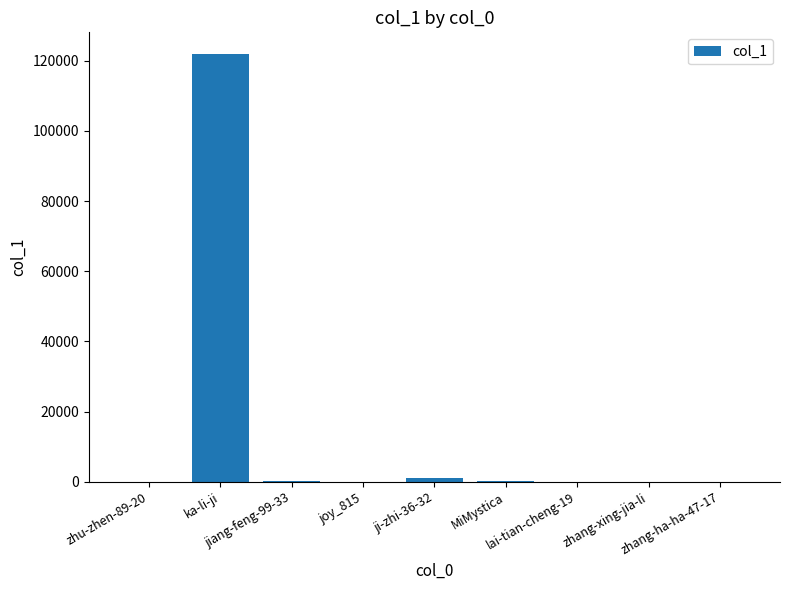

What is the sum of all values?

123780